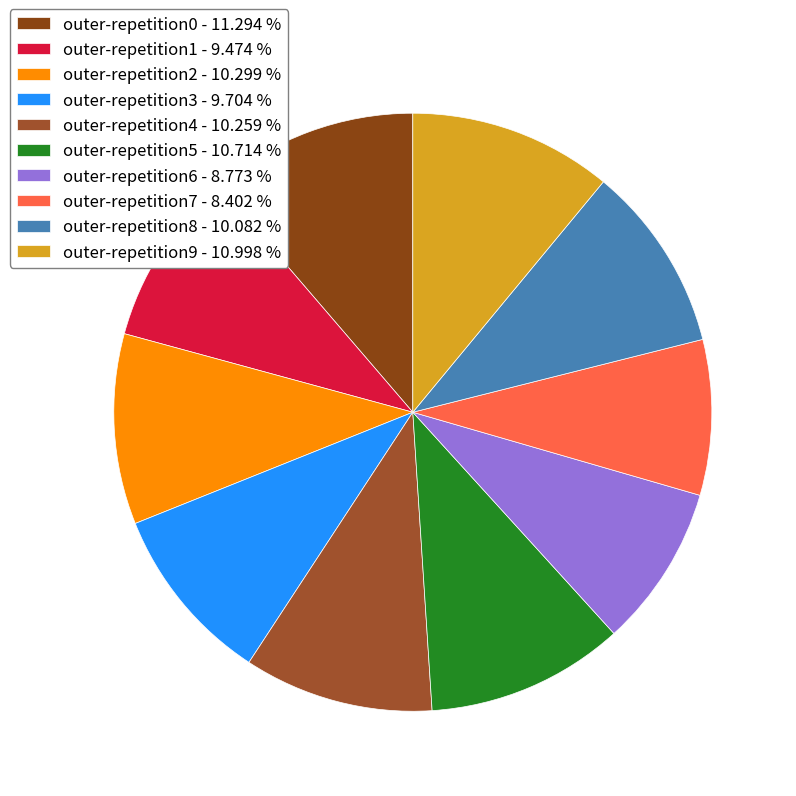

Does outer-repetition9 represent more than half of the total?

No